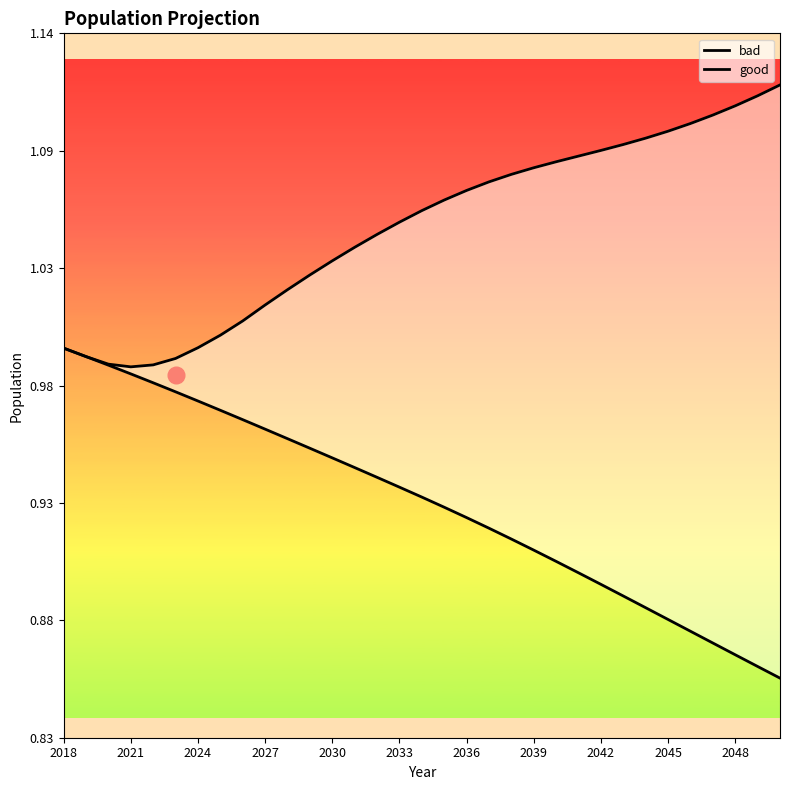

What is the sum of all good values?

34.7